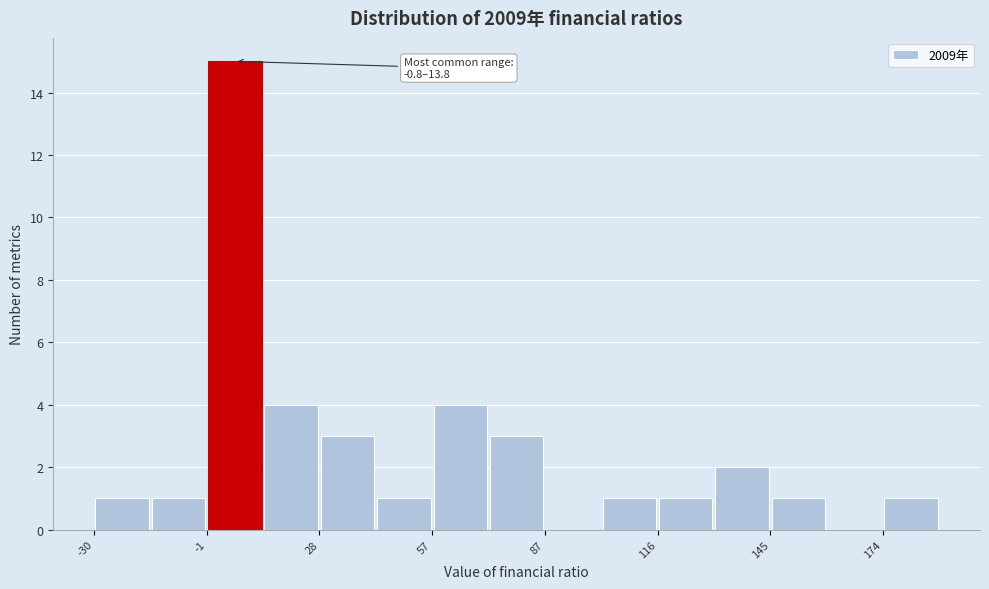

Read against the x-axis, roughly where is the centre of the tallest bar?

5